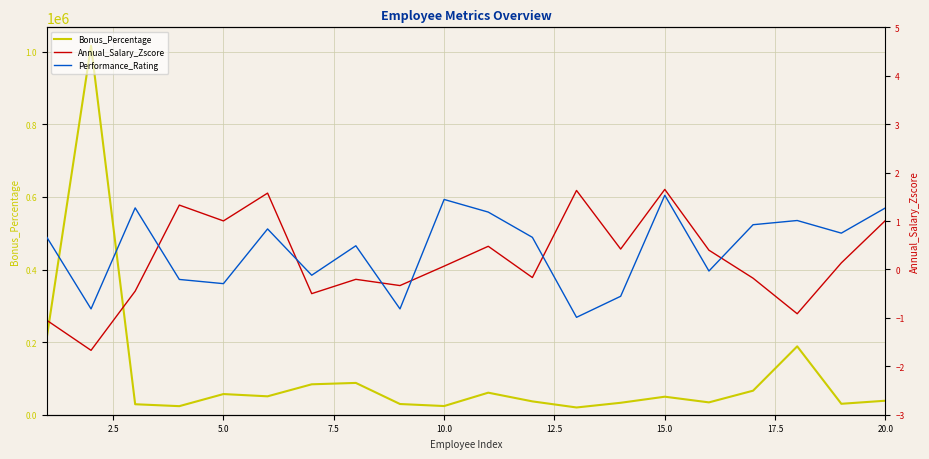

What is the value of the Annual_Salary_Zscore point at the 15th from the left?

1.7